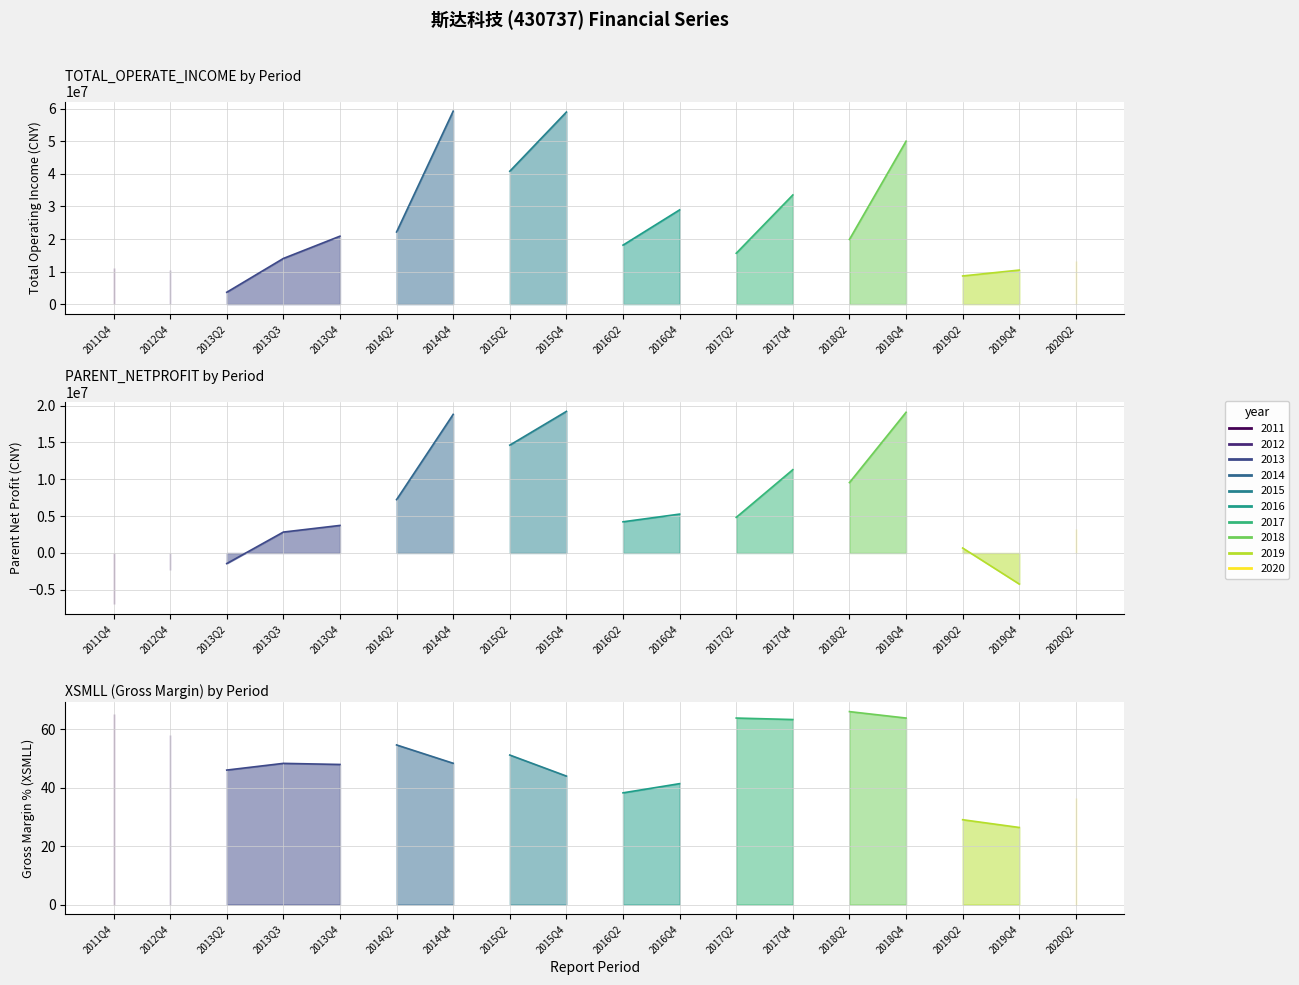

Which category has the lowest value in the XSMLL series?

2019Q4